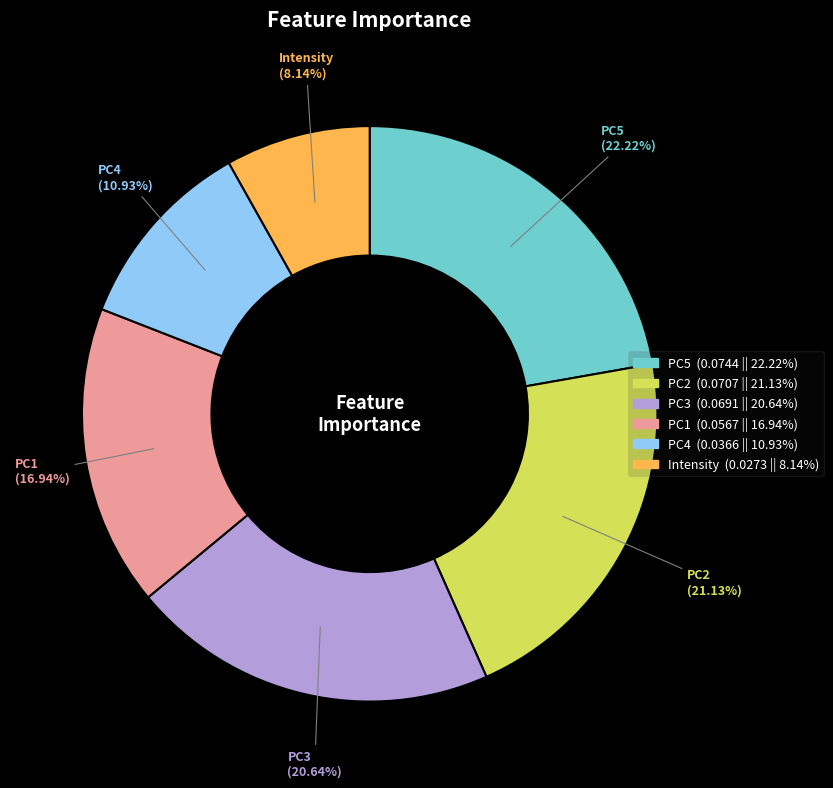

What is the smallest slice in the pie chart?

Intensity